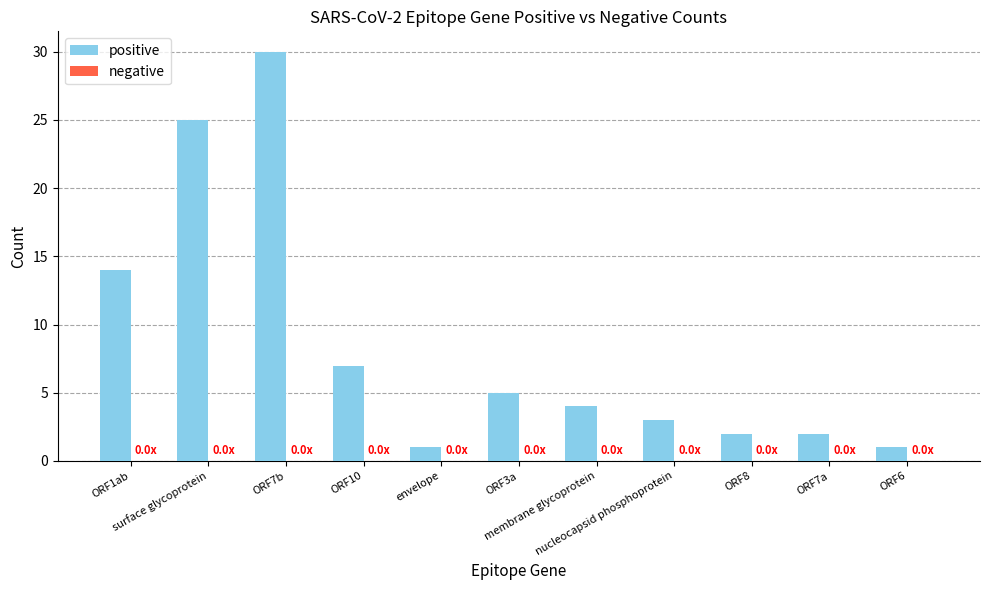

What is the difference between the second highest and second lowest values?

24